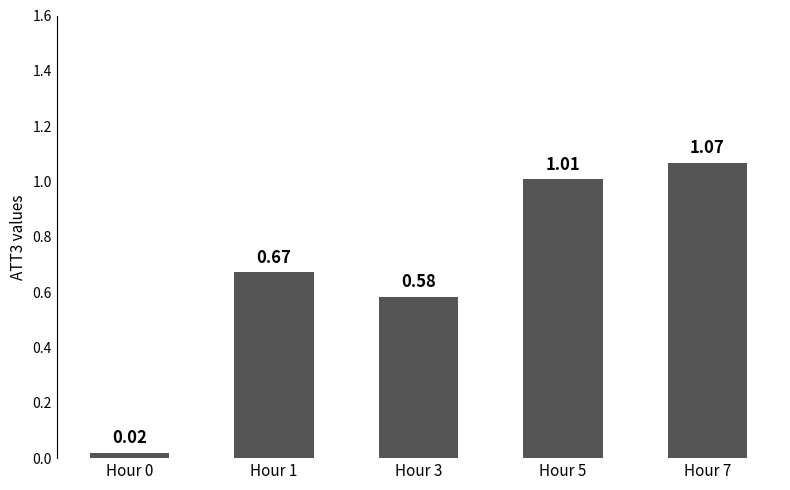

Which category has the highest value across all series?

Hour 7